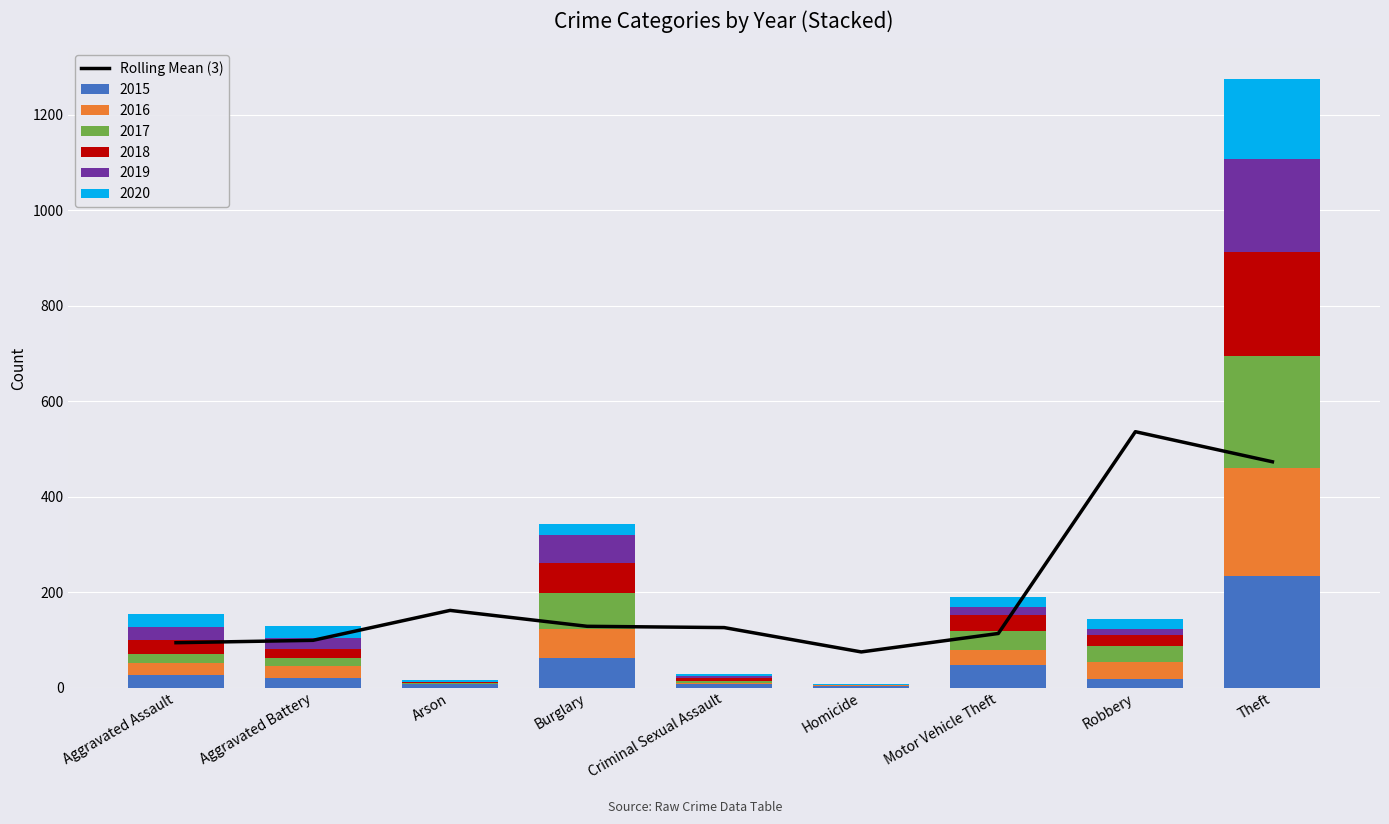

At which label is the value closest to 305?

Arson